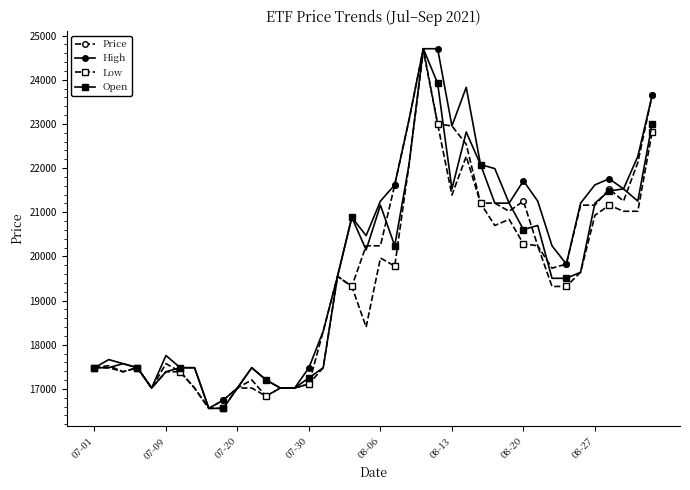

True or false: Price has more than 0 points higher than both neighbors.

True